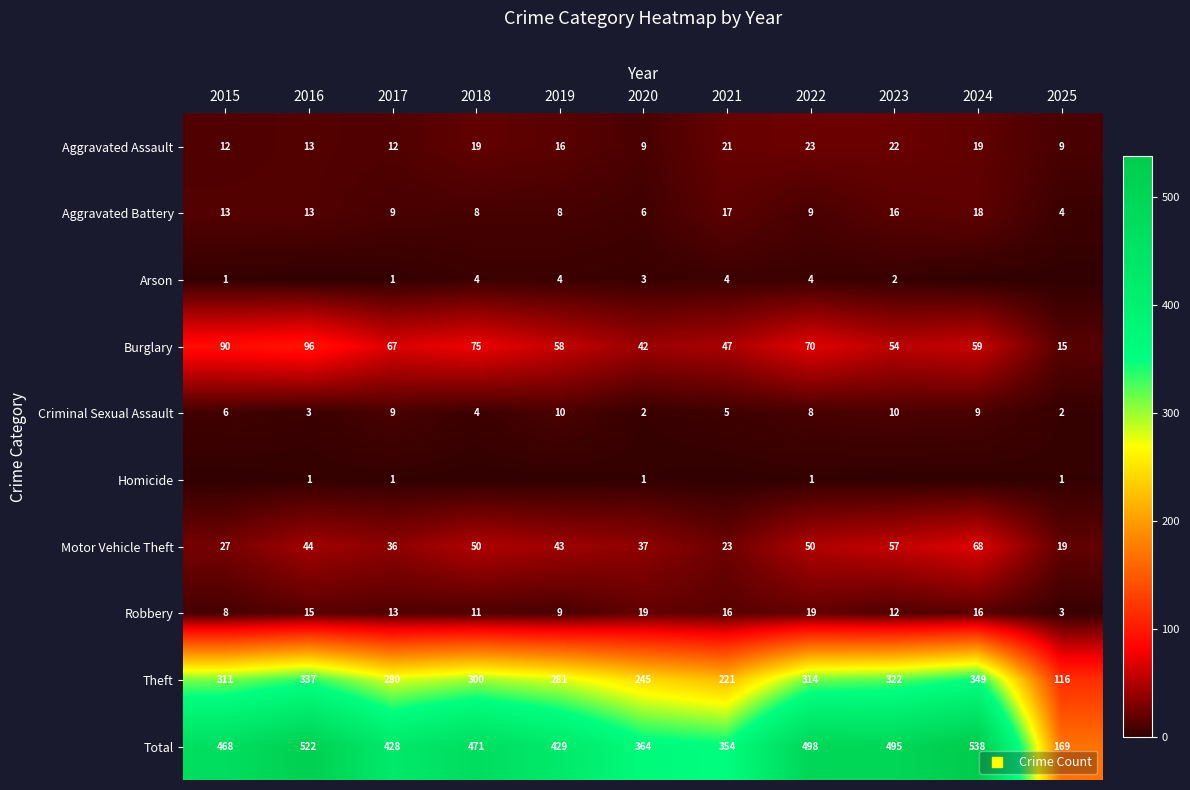

The Criminal Sexual Assault series shows 2 at 2021. True or false?

False